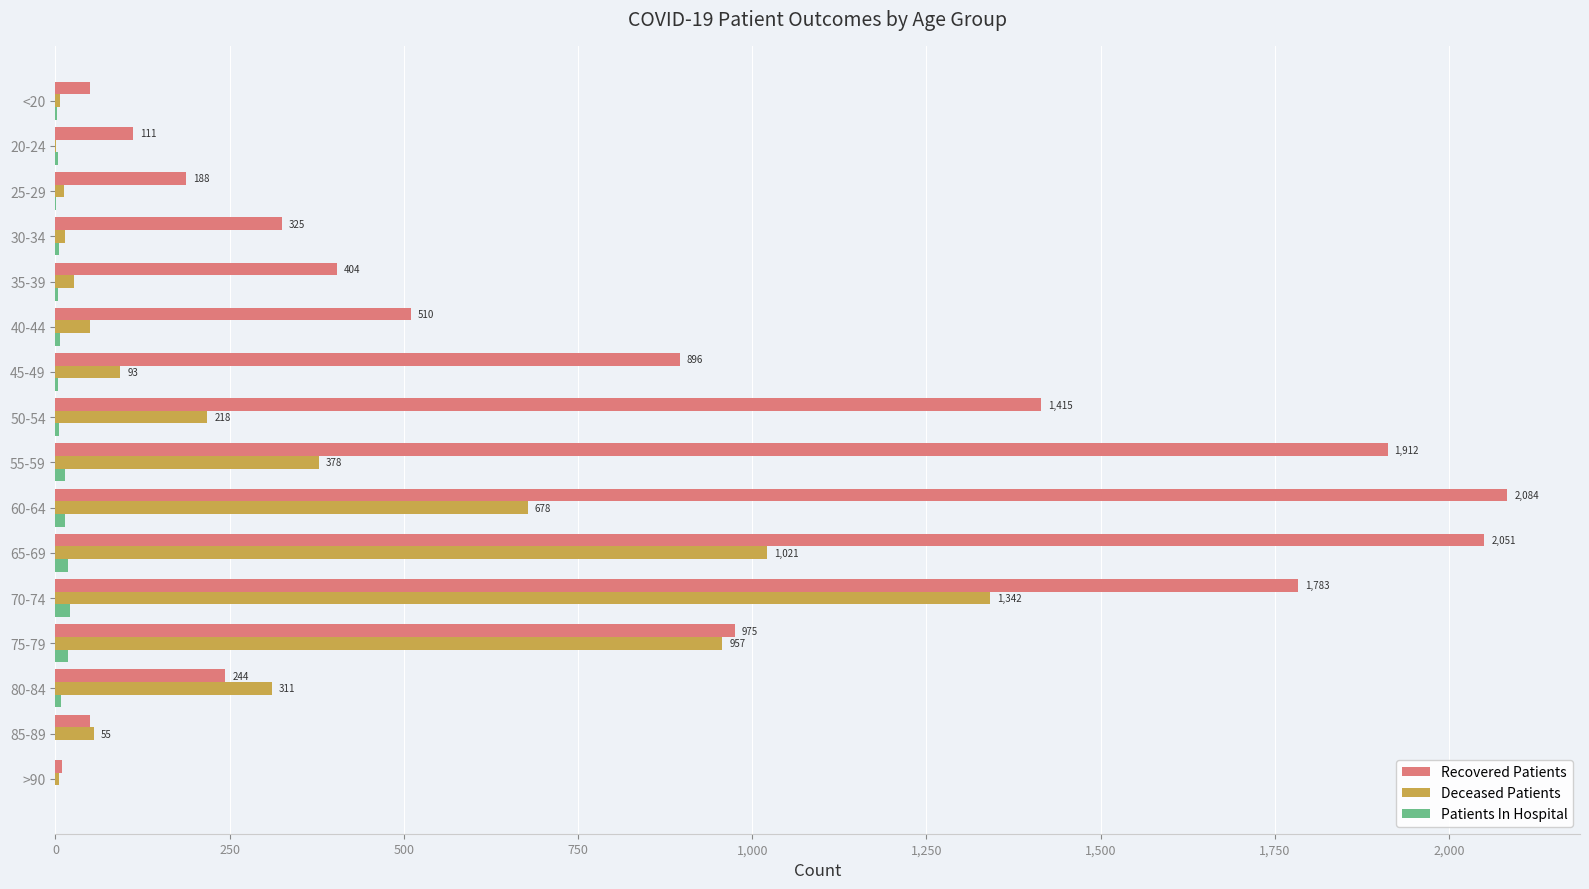

What is the maximum value for Deceased Patients?

1342